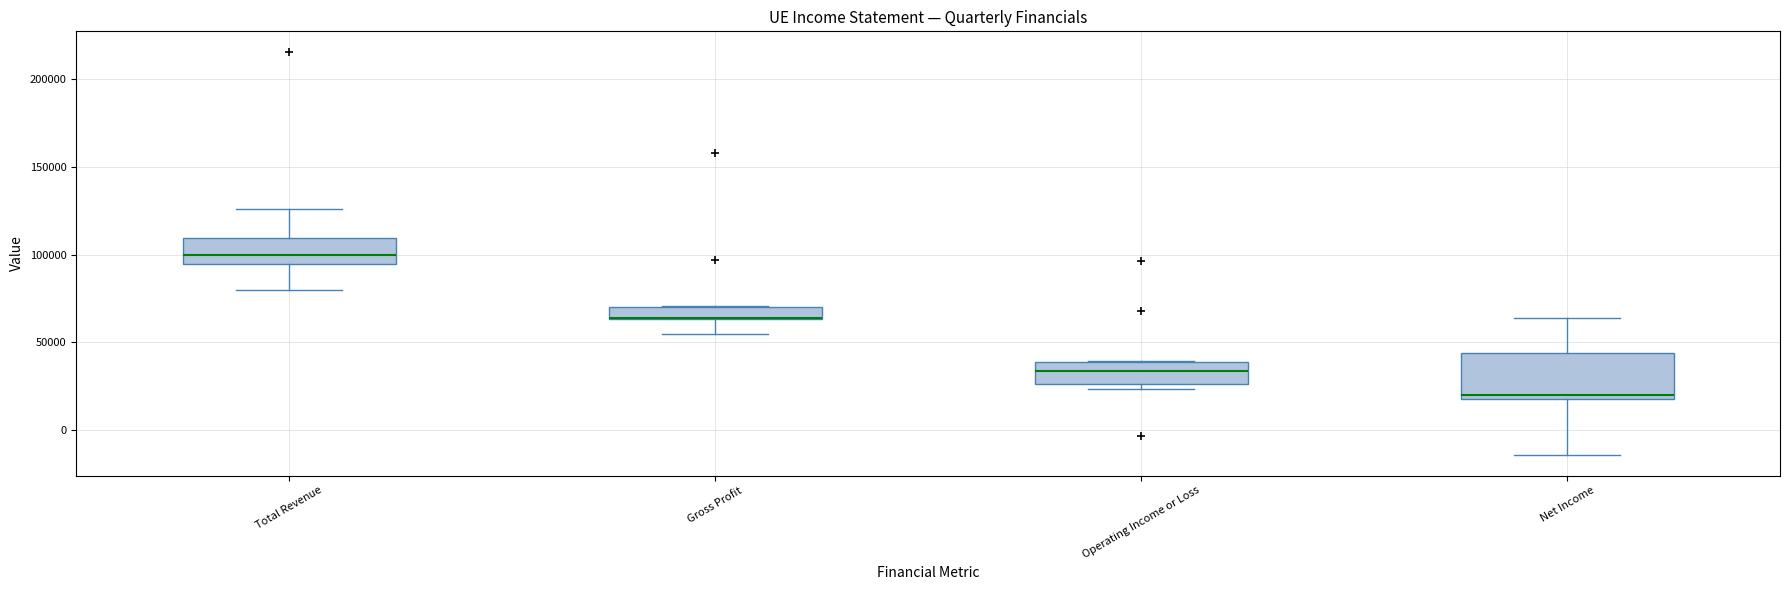

Comparing the boxes themselves (not the whiskers), which one is the tallest?

Net Income